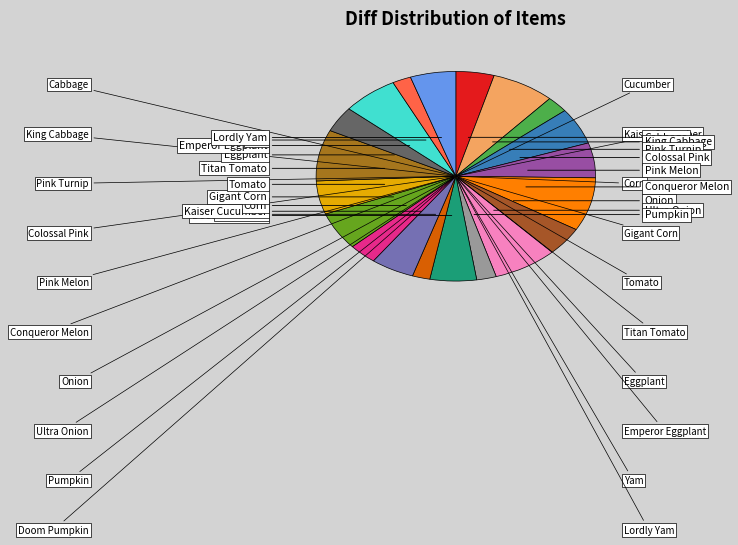

Which category has the biggest portion of the pie?

Conqueror Melon